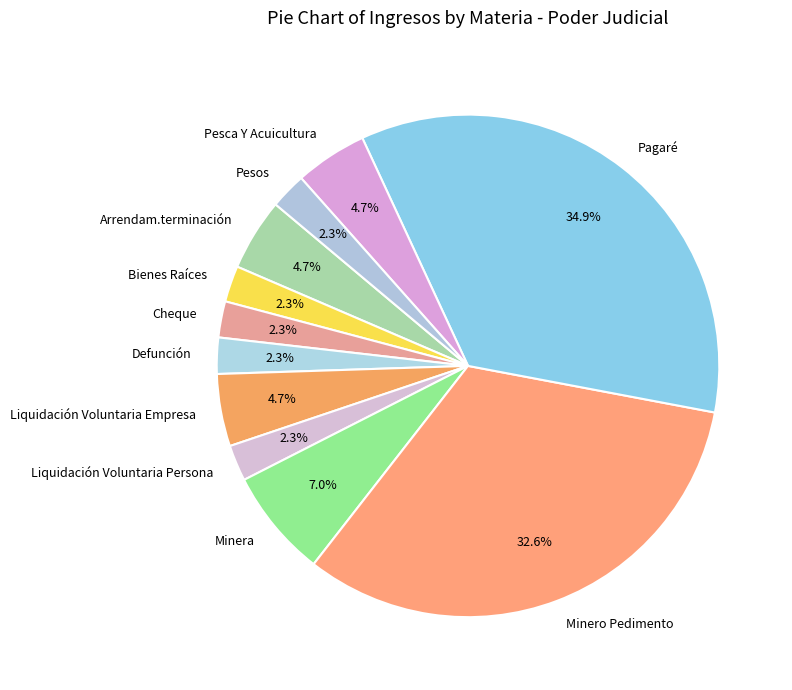

Is the sum of Pesca Y Acuicultura and Liquidación Voluntaria Persona greater than half?

No